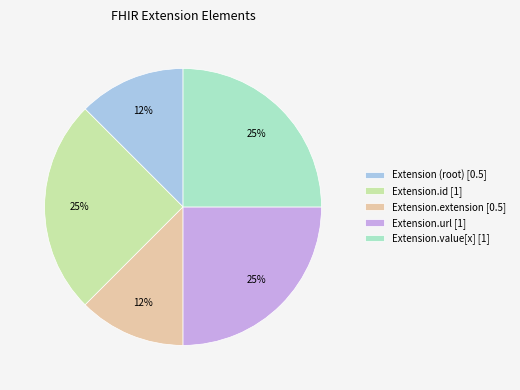

Is it true that Extension.value[x] [1] is 25% of the pie?

True